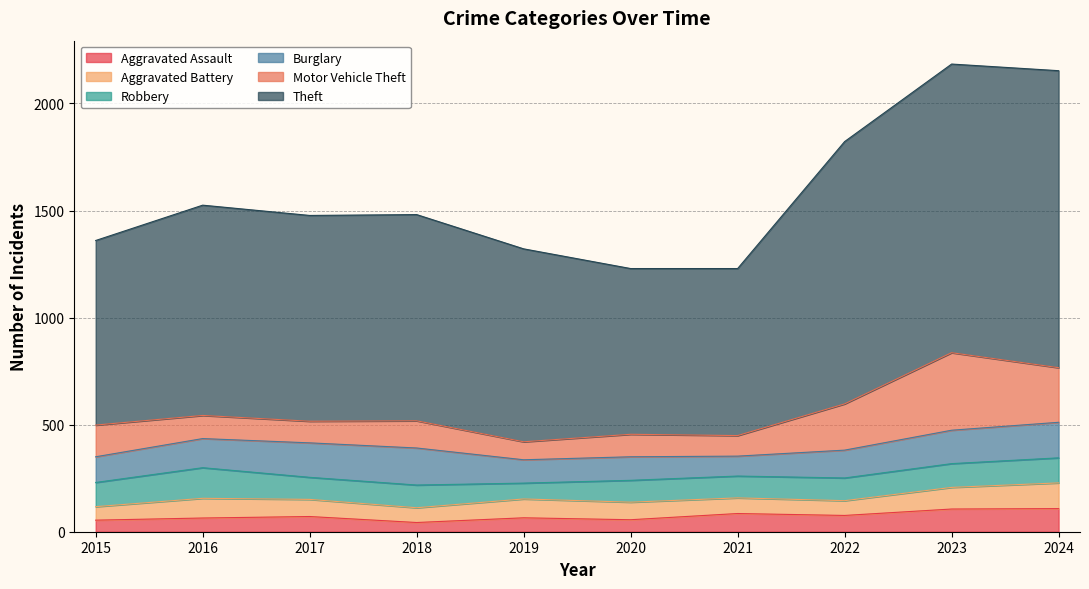

True or false: Aggravated Assault has more than 1 points higher than both neighbors.

True